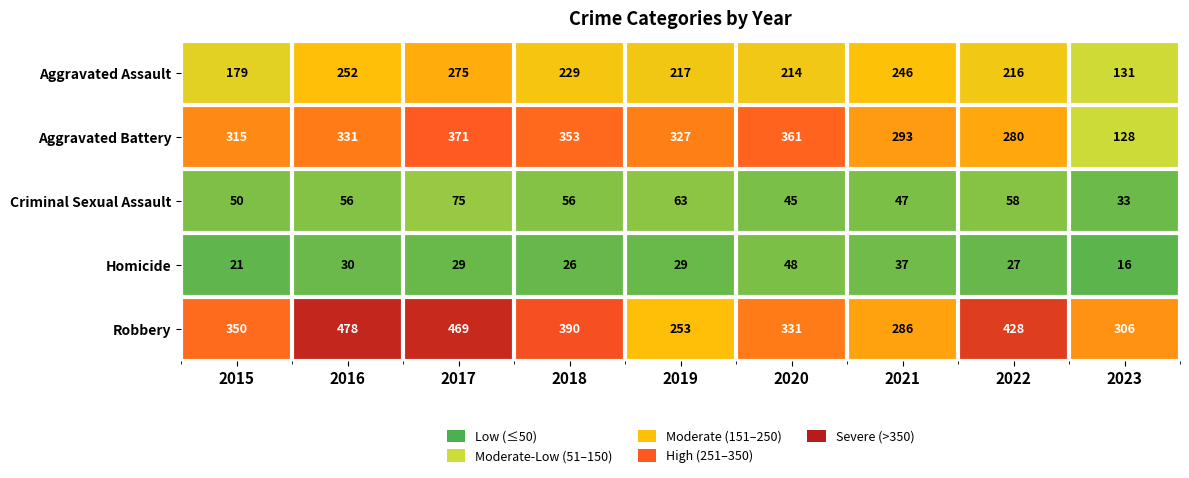

What is the greatest value displayed?

478